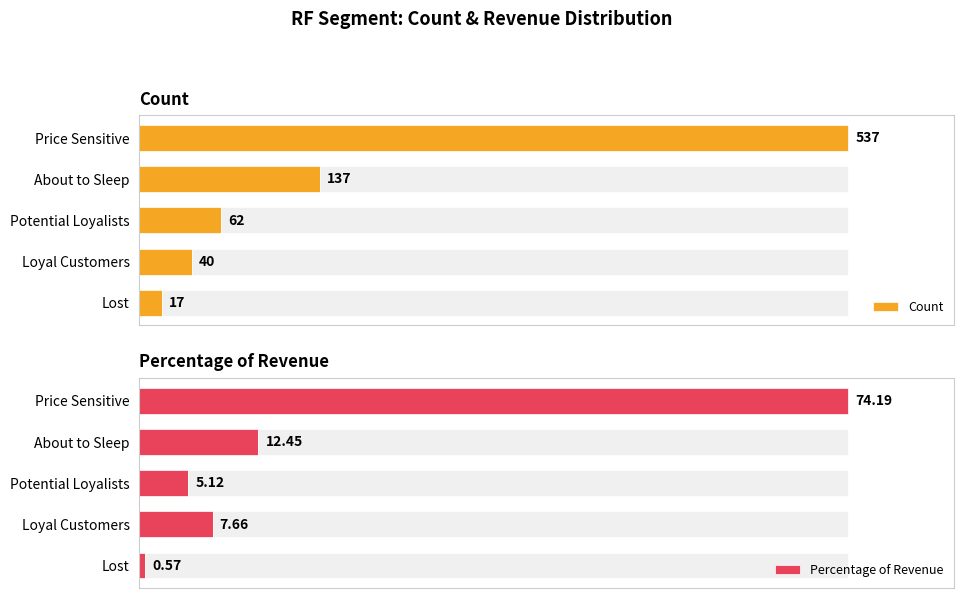

Where is Percentage of Revenue nearest to the value 37?

About to Sleep